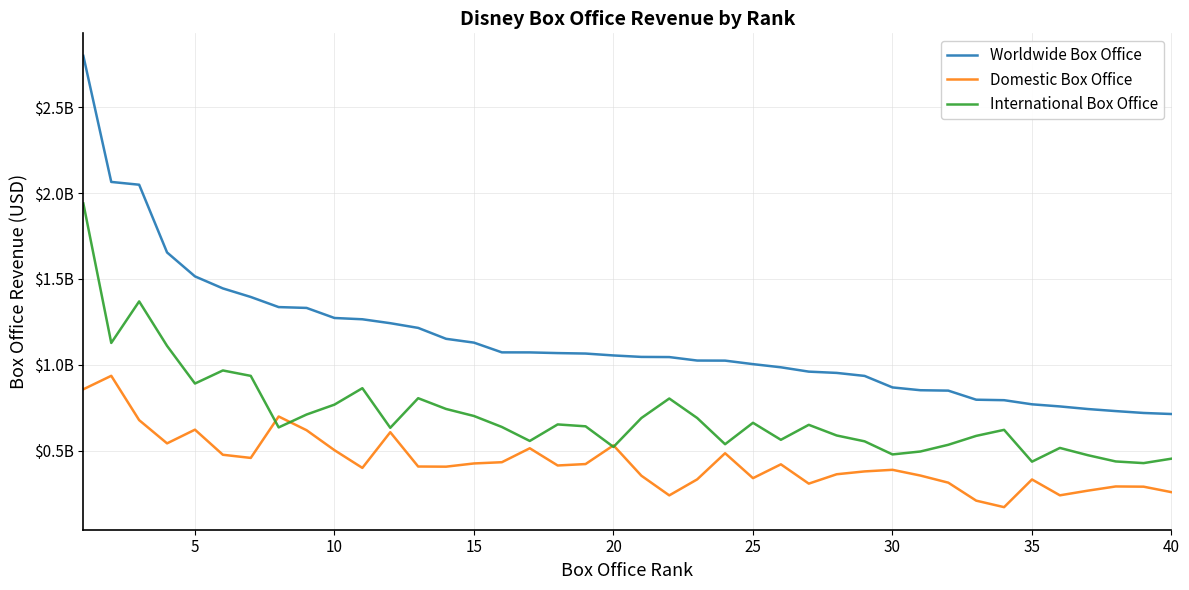

How many interior local peaks does the International Box Office series have?

10